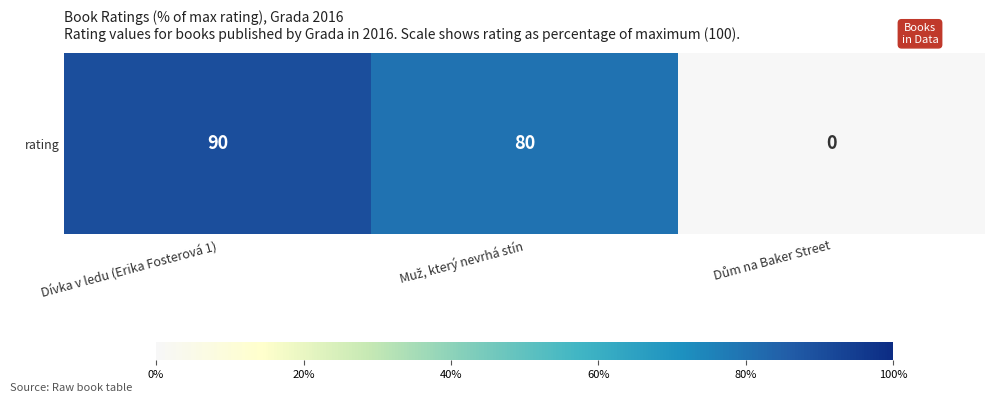

Count the number of values greater than 80.

1